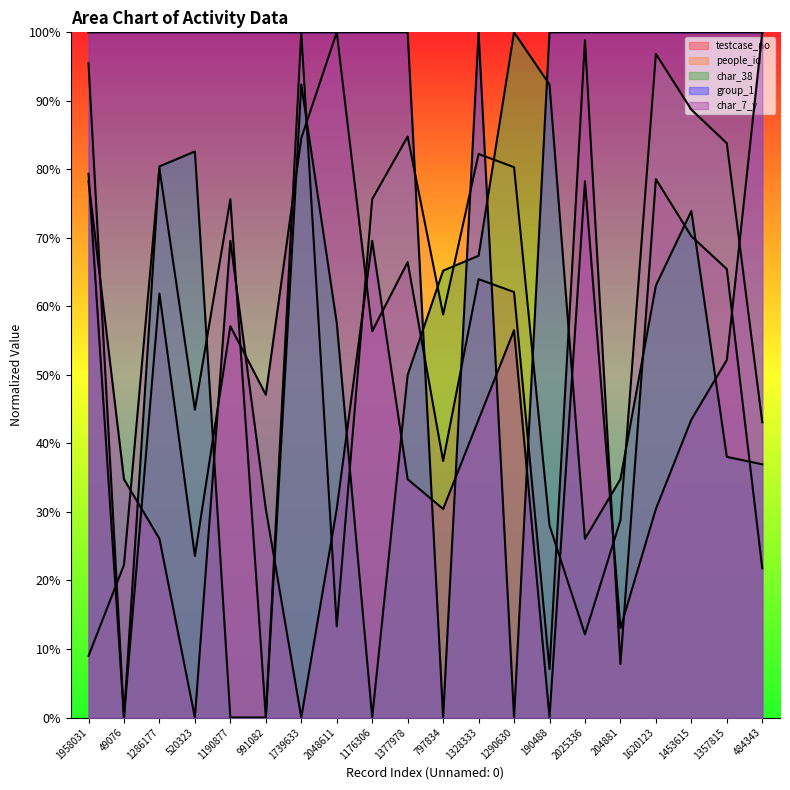

Reading left to right, what are all the values shown in this chart?

testcase_no: 1958031=95.5	49076=0.0	1286177=61.9	520323=23.6	1190877=57.1	991082=47.1	1739633=84.5	2048611=100.0	1176306=56.4	1377978=66.5	797834=37.4	1328333=64.0	1290630=62.1	190488=7.1	2025336=98.8	204881=7.8	1620123=78.6	1453615=70.2	1357815=65.5	484343=21.8
people_id: 1958031=9.0	49076=22.3	1286177=80.1	520323=44.9	1190877=75.6	991082=0.0	1739633=100.0	2048611=13.3	1176306=75.6	1377978=84.8	797834=58.8	1328333=82.2	1290630=80.3	190488=28.0	2025336=12.1	204881=28.8	1620123=96.8	1453615=88.7	1357815=83.8	484343=43.1
char_38: 1958031=79.3	49076=0.0	1286177=80.4	520323=82.6	1190877=0.0	991082=0.0	1739633=92.4	2048611=57.6	1176306=0.0	1377978=50.0	797834=65.2	1328333=67.4	1290630=100.0	190488=92.4	2025336=26.1	204881=34.8	1620123=63.0	1453615=73.9	1357815=38.0	484343=37.0
group_1: 1958031=100.0	49076=100.0	1286177=100.0	520323=100.0	1190877=100.0	991082=100.0	1739633=100.0	2048611=100.0	1176306=100.0	1377978=100.0	797834=0.0	1328333=100.0	1290630=0.0	190488=100.0	2025336=100.0	204881=100.0	1620123=100.0	1453615=100.0	1357815=100.0	484343=100.0
char_7_y: 1958031=78.3	49076=34.8	1286177=26.1	520323=0.0	1190877=69.6	991082=30.4	1739633=0.0	2048611=30.4	1176306=69.6	1377978=34.8	797834=30.4	1328333=43.5	1290630=56.5	190488=0.0	2025336=78.3	204881=13.0	1620123=30.4	1453615=43.5	1357815=52.2	484343=100.0